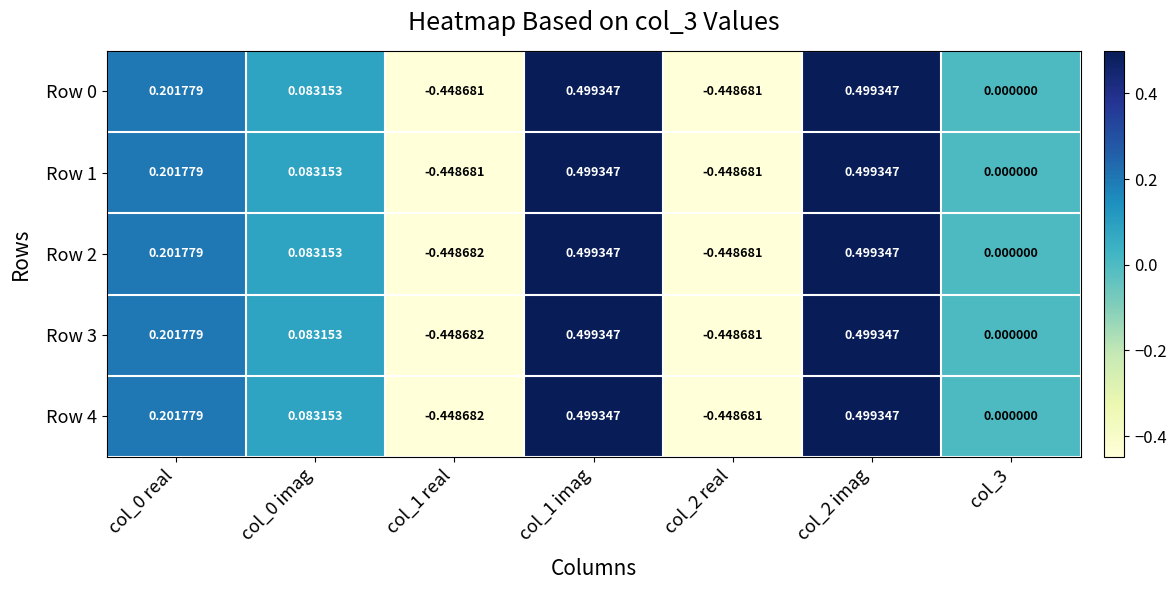

How many values in the Row 1 series are below 0?

2